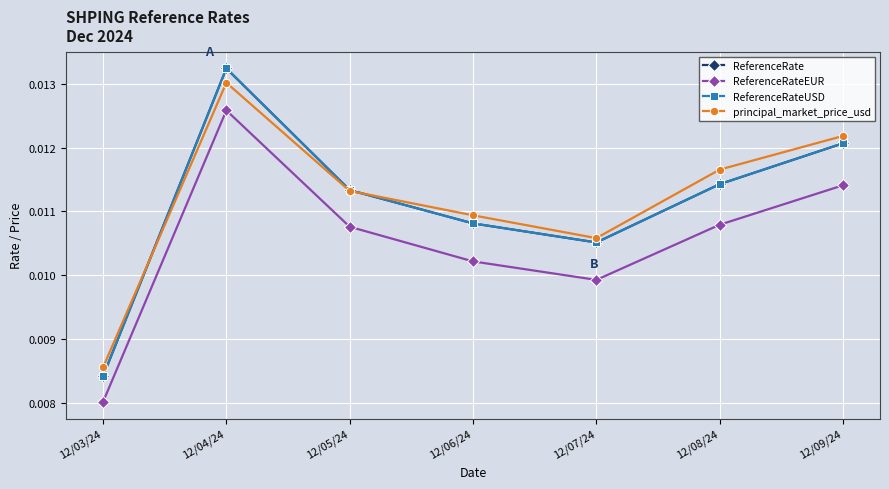

Does the chart have visible grid lines?

Yes